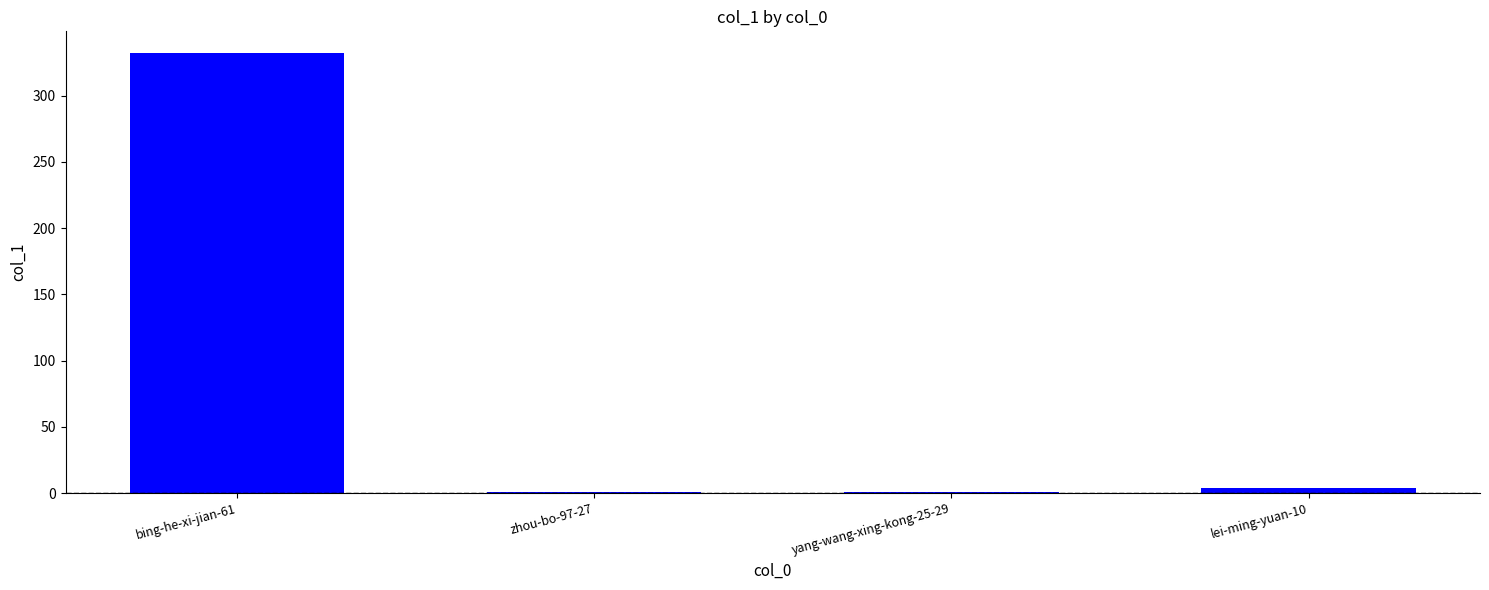

Which category has the highest value across all series?

bing-he-xi-jian-61